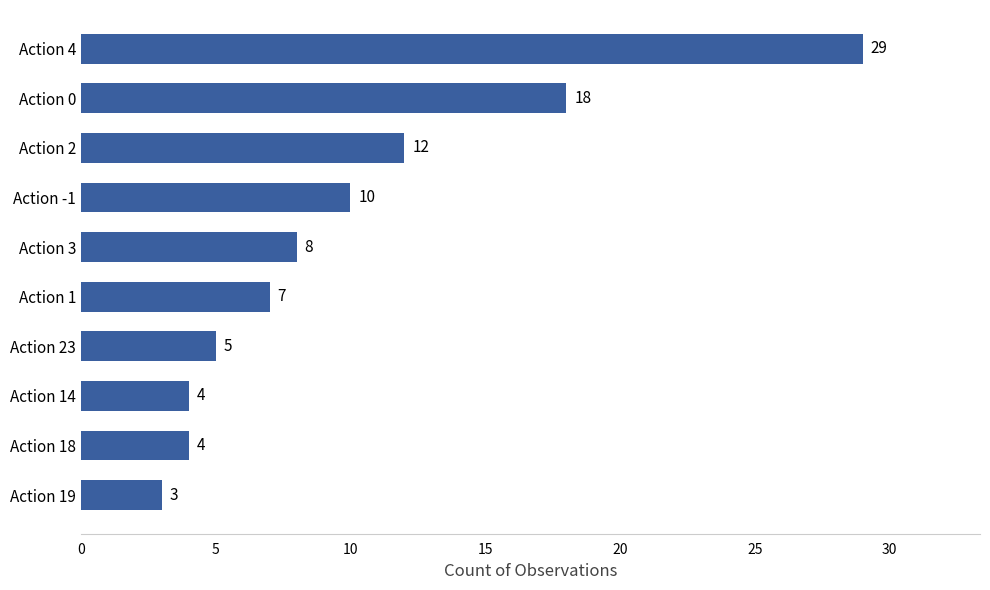

True or false: the data shows 16 at Action -1.

False